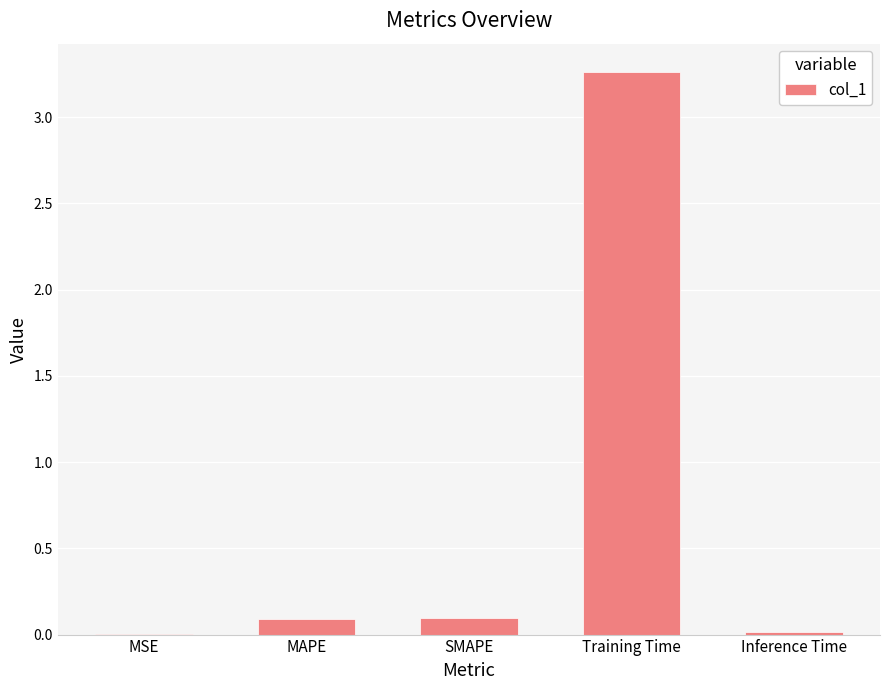

Between SMAPE and Training Time, which is larger?

Training Time